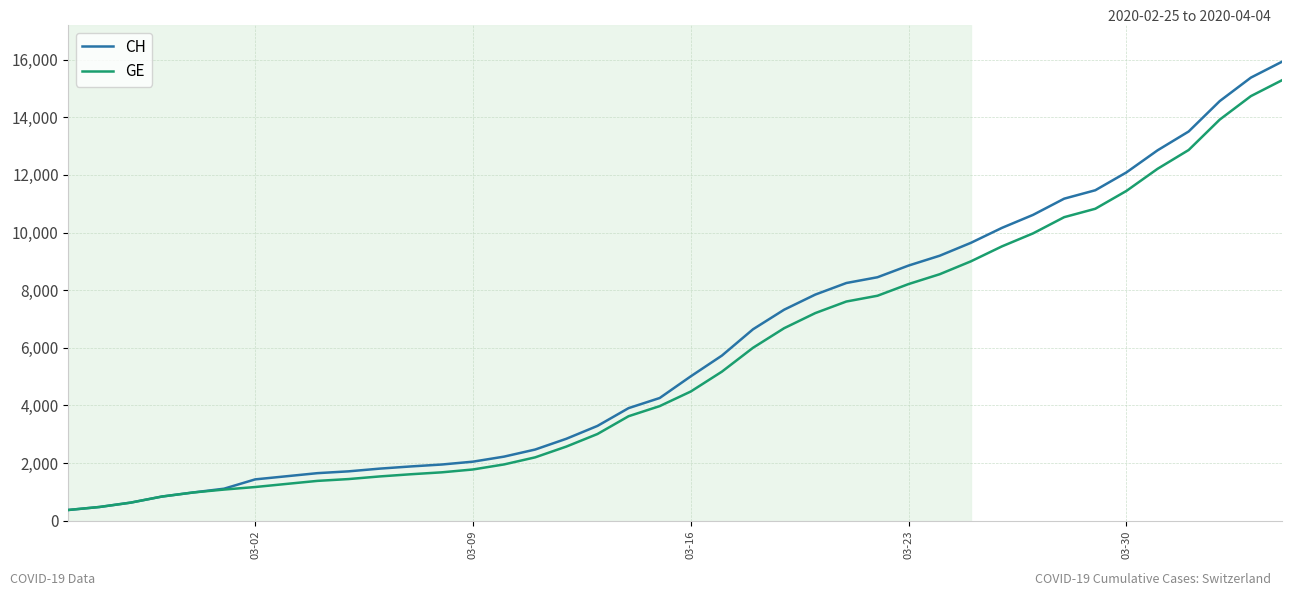

What is the maximum value for GE?

15284